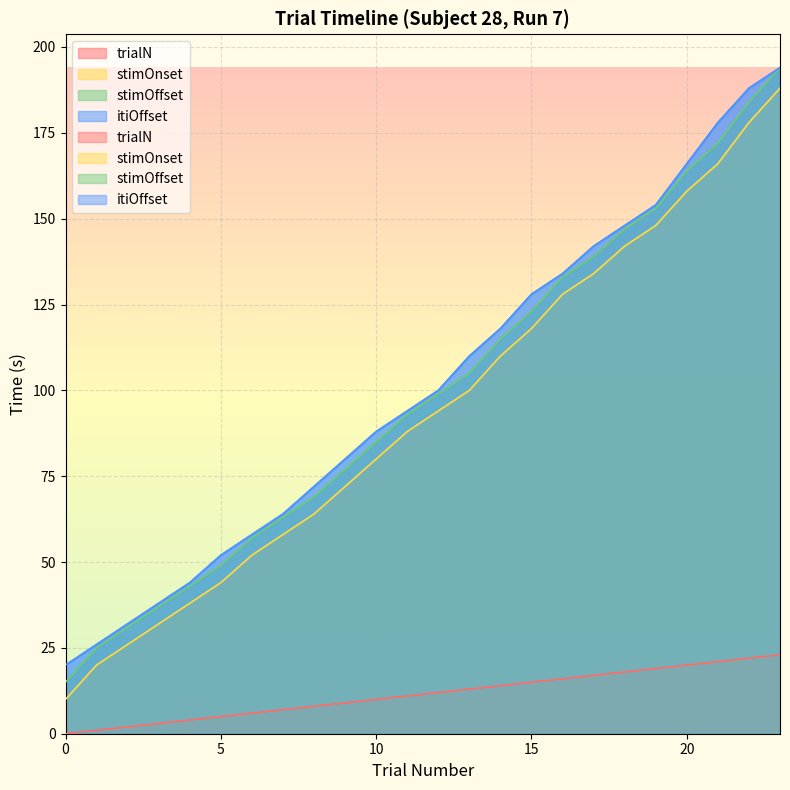

What are all the series names shown in the legend?

trialN, stimOnset, stimOffset, itiOffset